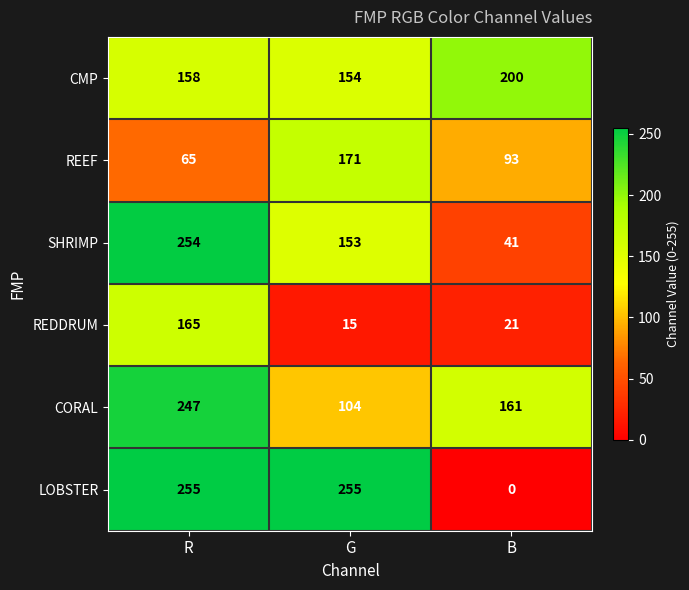

Rank the series at G from highest to lowest value.

LOBSTER, REEF, CMP, SHRIMP, CORAL, REDDRUM